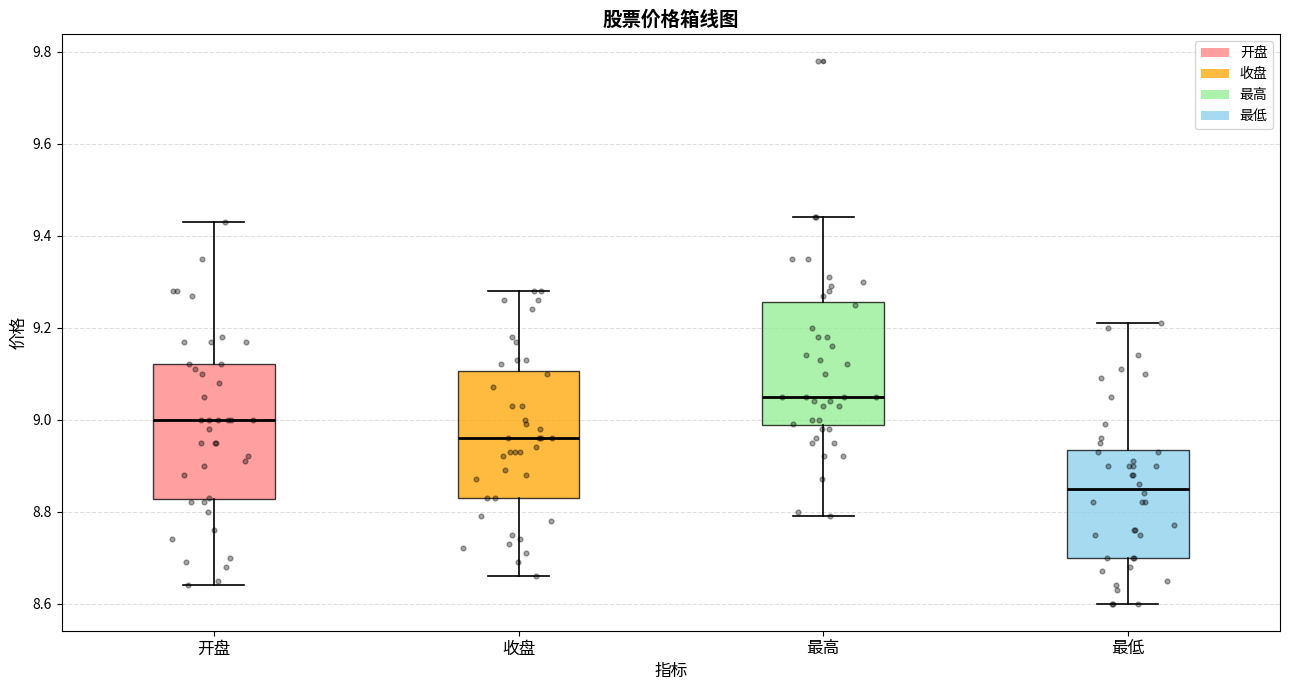

Reading left to right, transcribe this box plot: for each box, give where its median line is, the range the box spans, and where its two whiskers end, as read against the y-axis. The values are not printed on the chart, so give them approximately, as read against the axis.

开盘: median 9.00, box 8.82 to 9.12, whiskers 8.64 to 9.44
收盘: median 8.96, box 8.84 to 9.10, whiskers 8.66 to 9.28
最高: median 9.06, box 8.98 to 9.26, whiskers 8.80 to 9.44
最低: median 8.86, box 8.70 to 8.94, whiskers 8.60 to 9.22